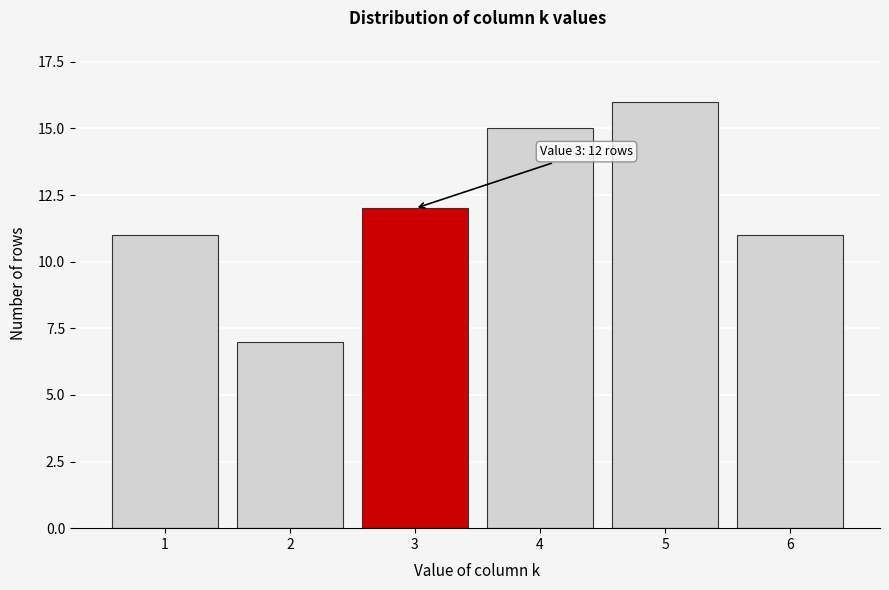

Reading left to right, transcribe all the data shown in this chart.

11	7	12	15	16	11